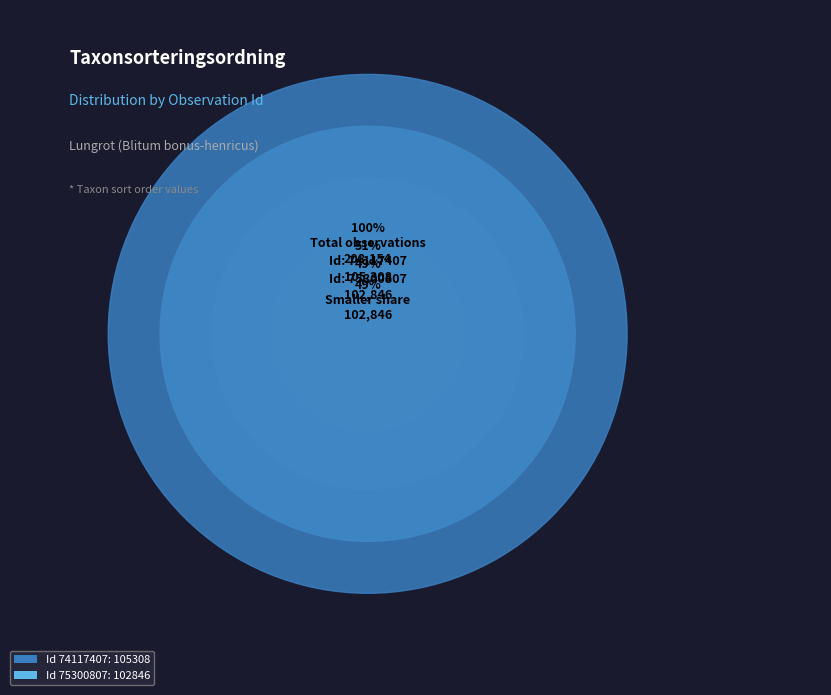

What percentage is the 75300807 slice, to the nearest percent?

49%